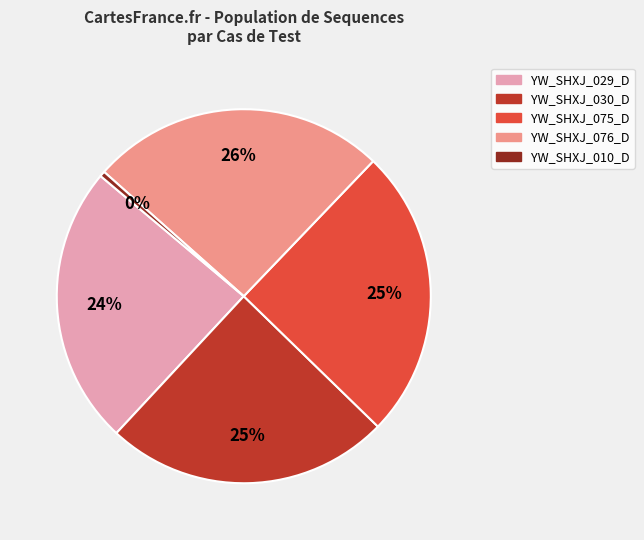

How many slices are in this pie chart?

5